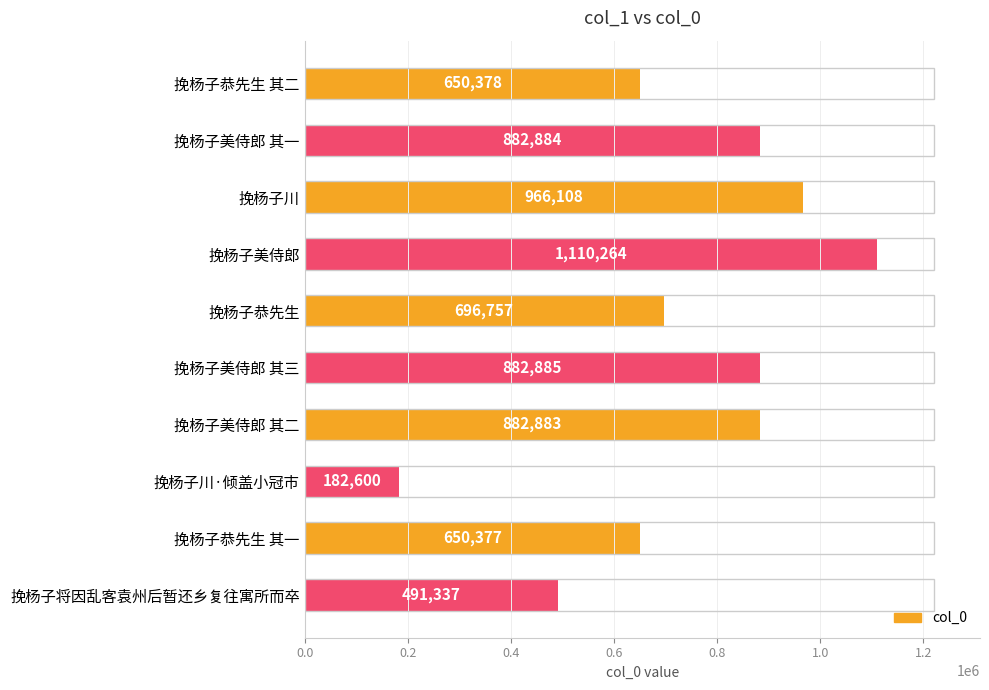

Which has a higher value, 挽杨子美侍郎 其二 or 挽杨子恭先生 其二?

挽杨子美侍郎 其二